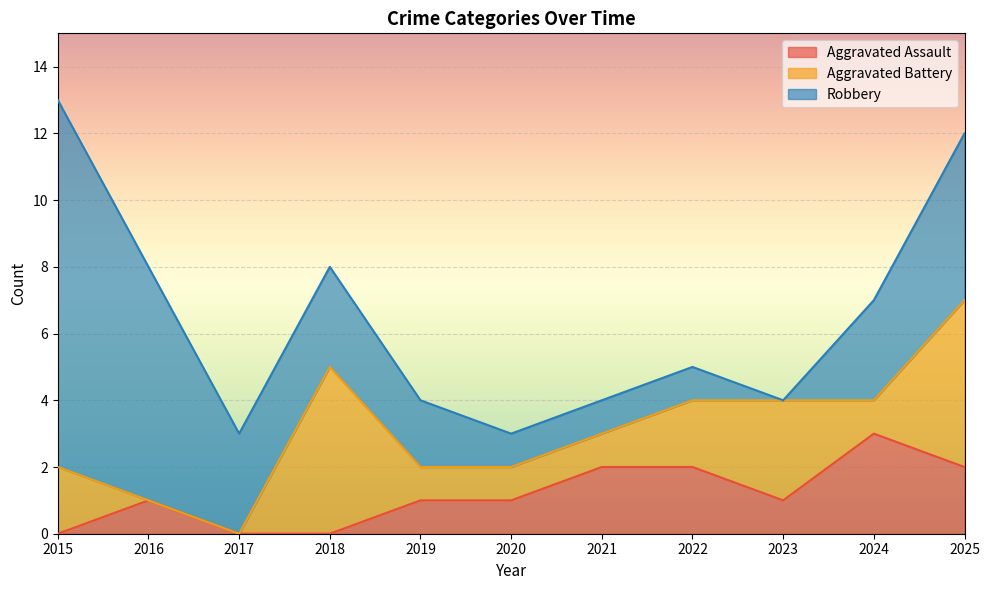

What are all the series names shown in the legend?

Aggravated Assault, Aggravated Battery, Robbery